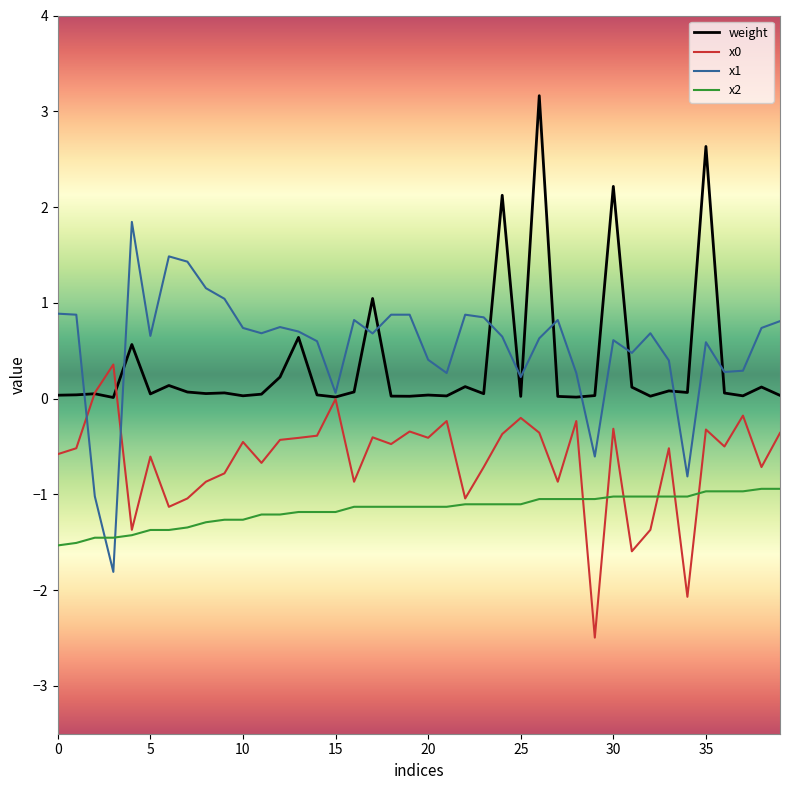

What is the highest value of the weight series?

3.2